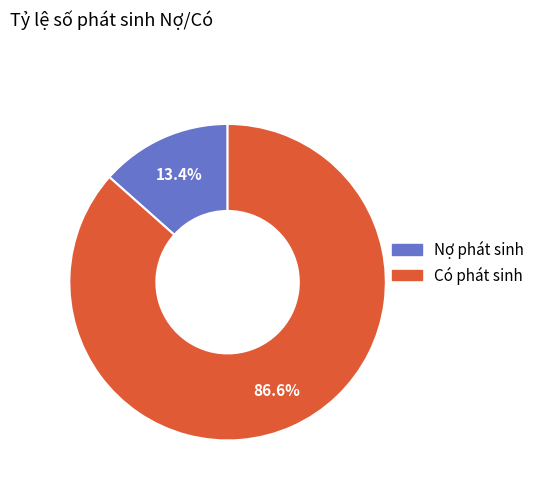

To the nearest percent, what is the average slice percentage?

50%